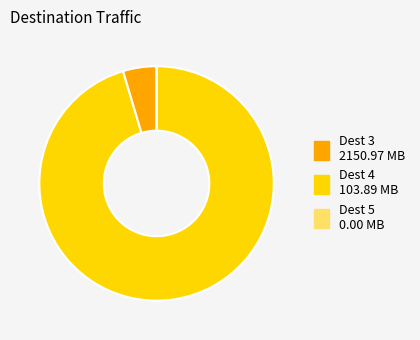

Is there a majority slice in this chart?

Yes